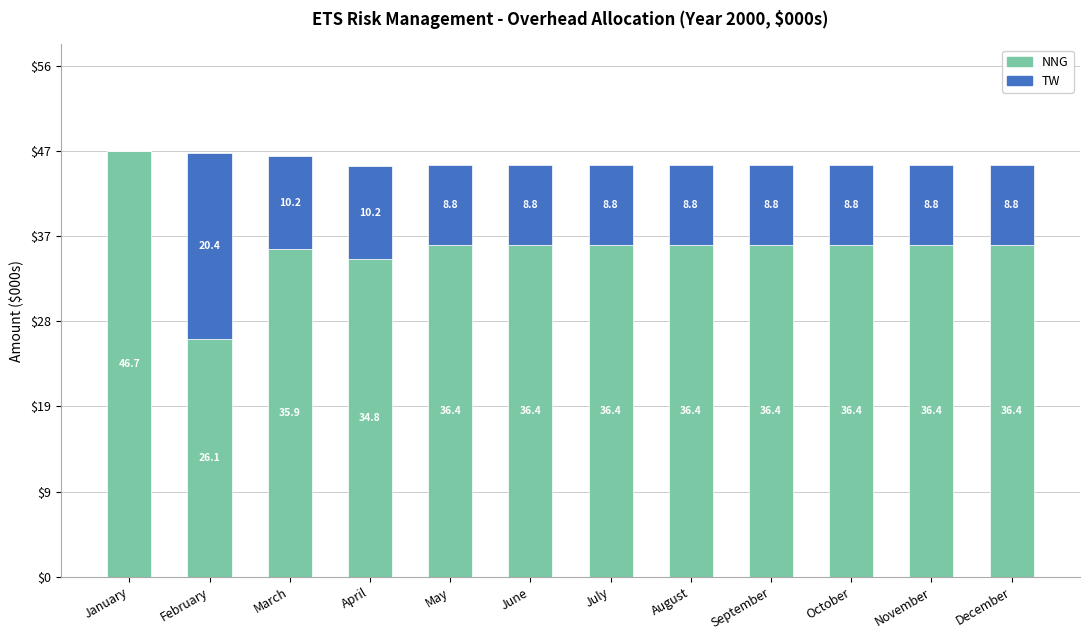

At which label does NNG reach its peak?

January